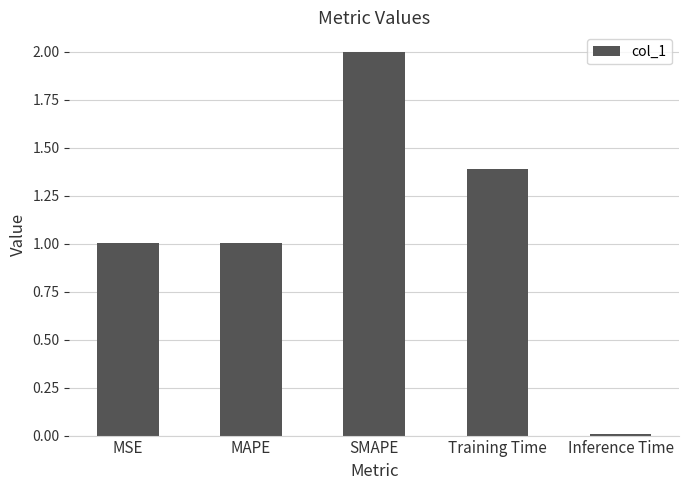

True or false: the data shows 0.6 at MAPE.

False